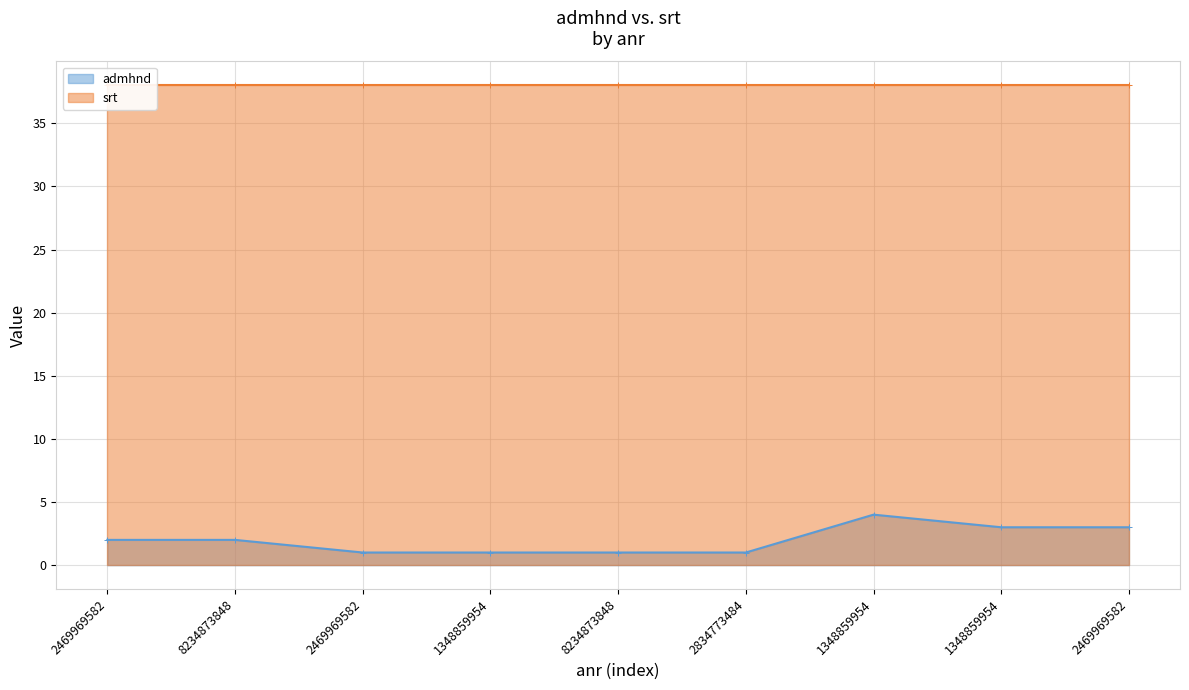

The value at 8234873848 is 4. True or false?

False